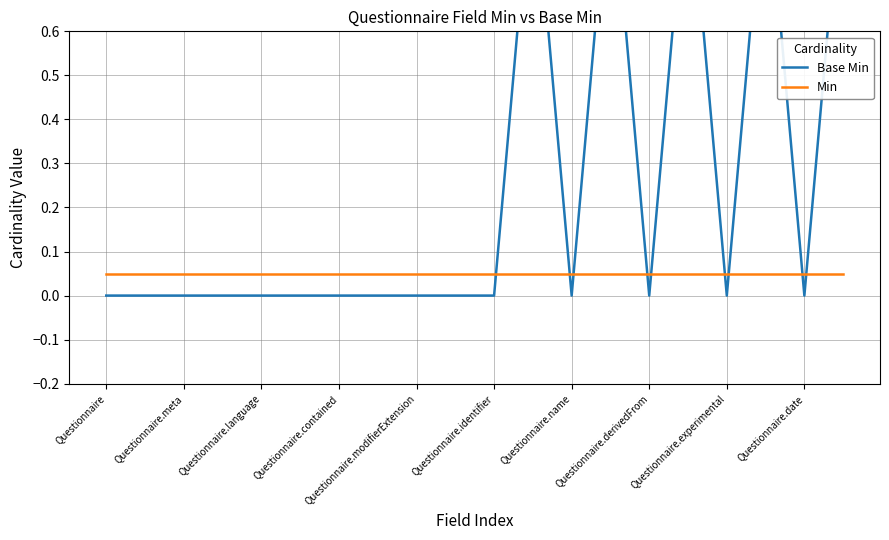

Which category has the highest value in the Min series?

Questionnaire